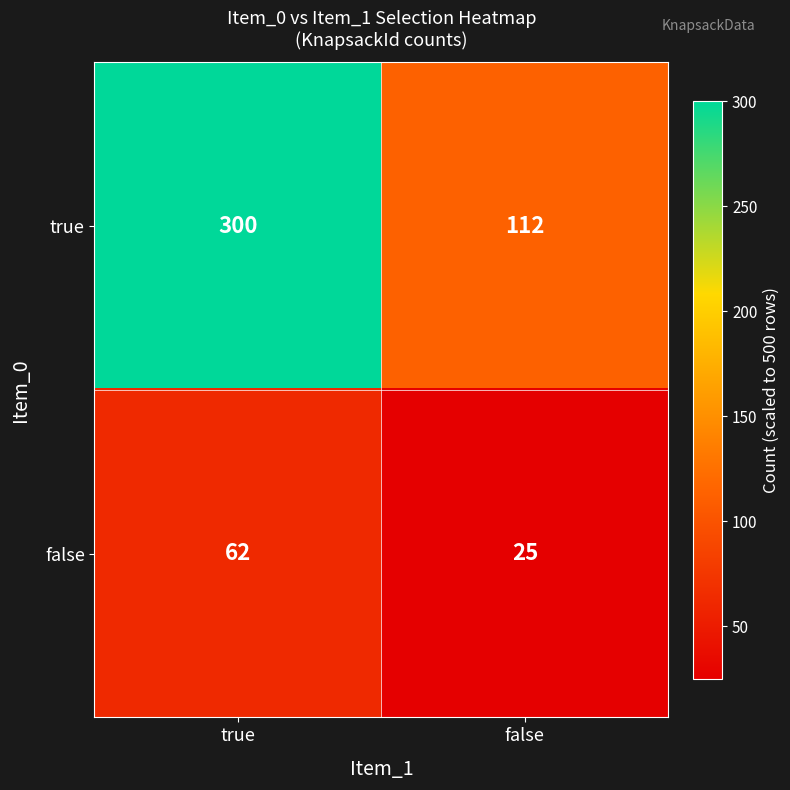

Count the number of categories in the chart.

2